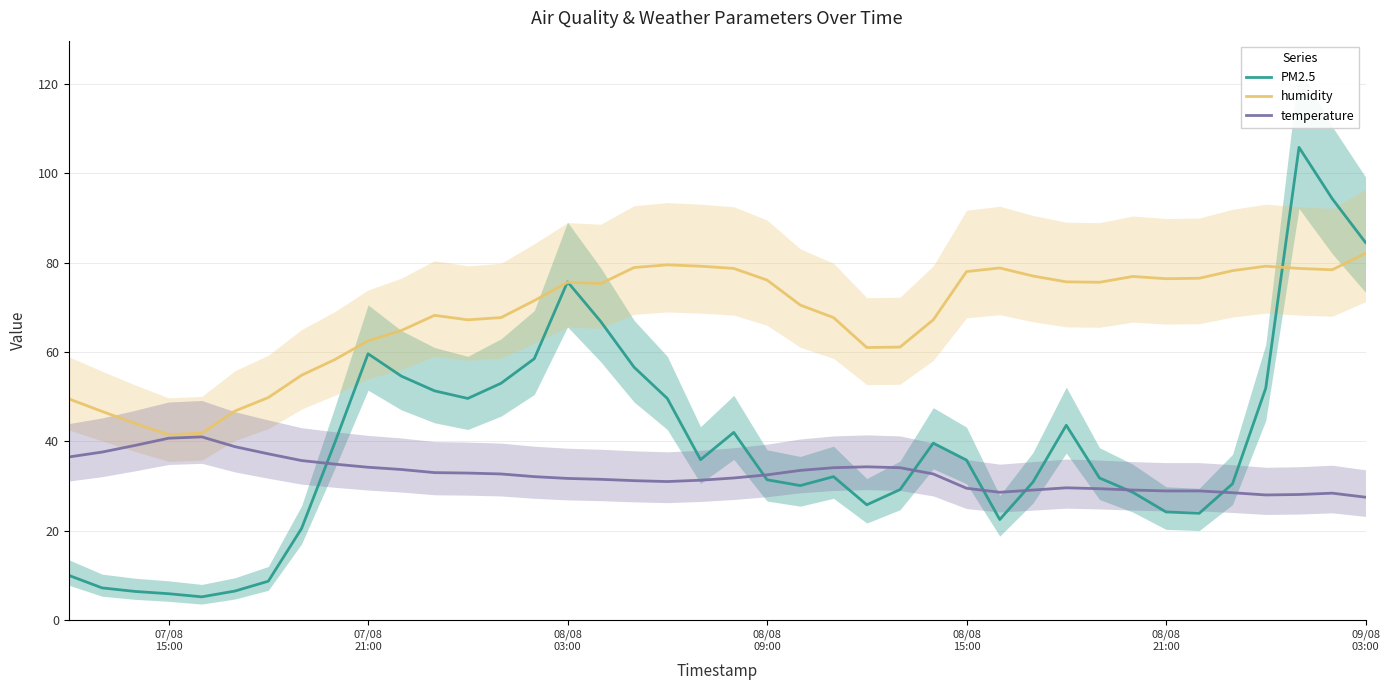

Which series has the widest spread of values?

PM2.5